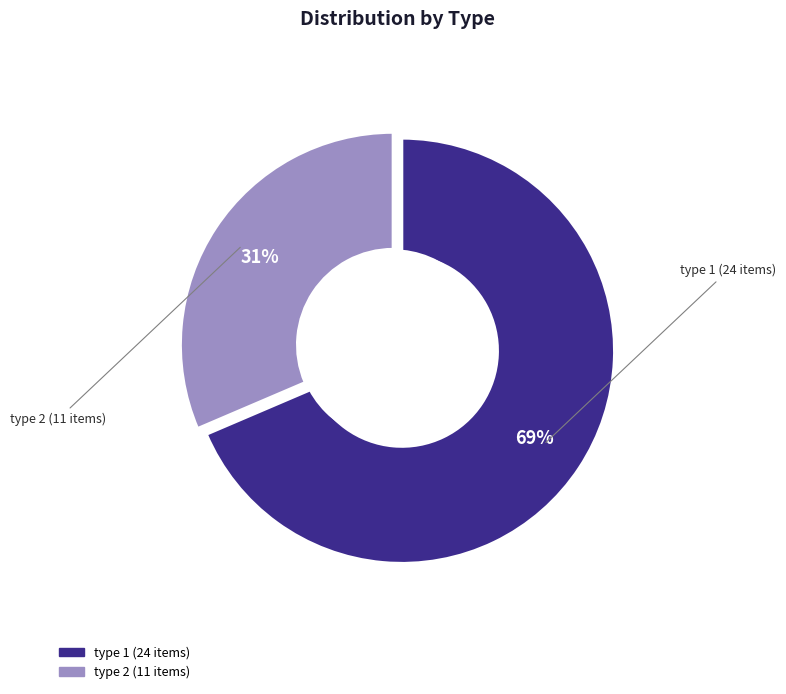

How many segments does this pie chart have?

2